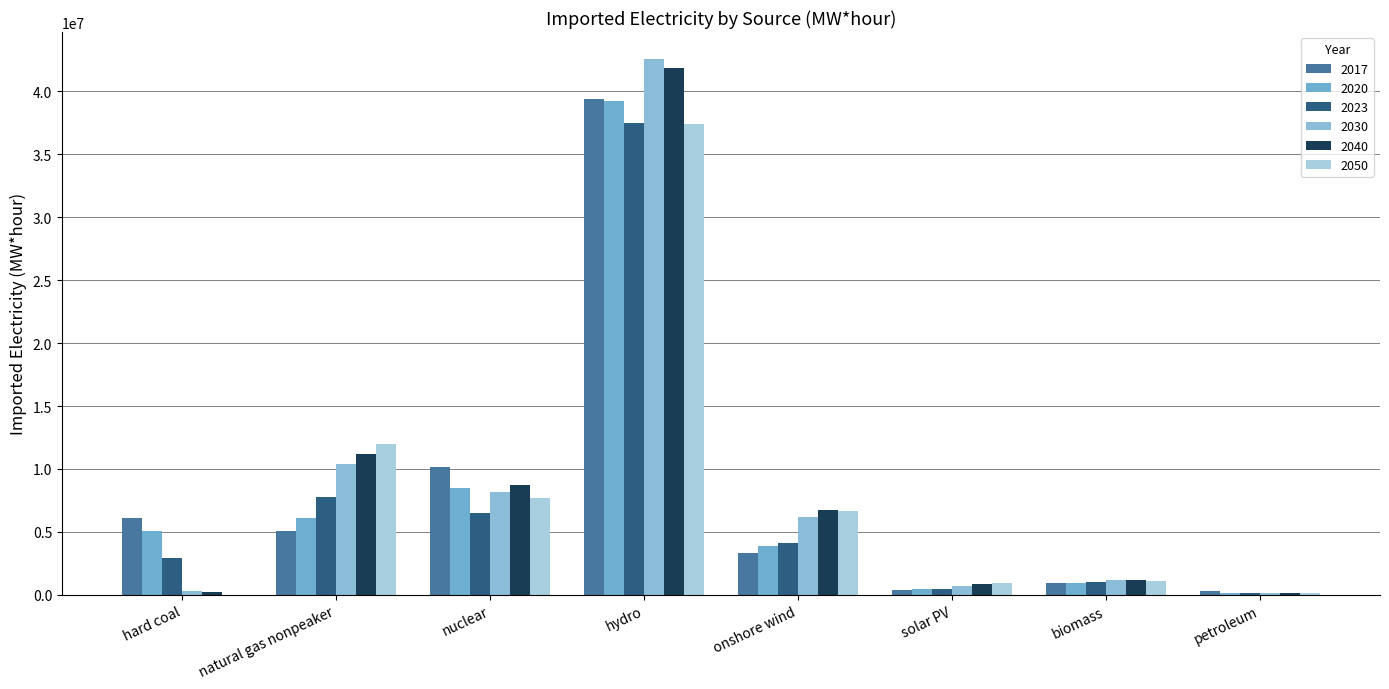

What are all the series names shown in the legend?

2017, 2020, 2023, 2030, 2040, 2050